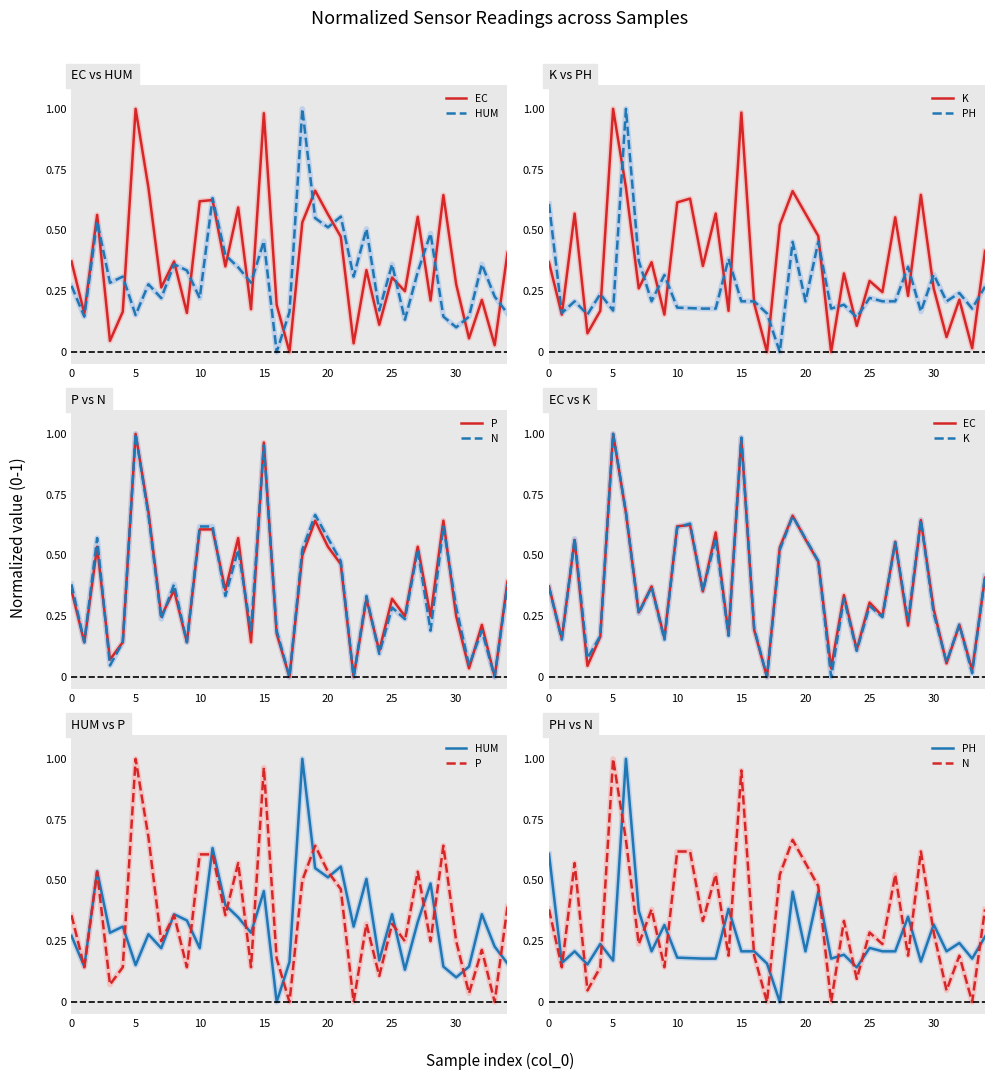

Rank the series at 19 from highest to lowest value.

N, EC, K, P, HUM, PH